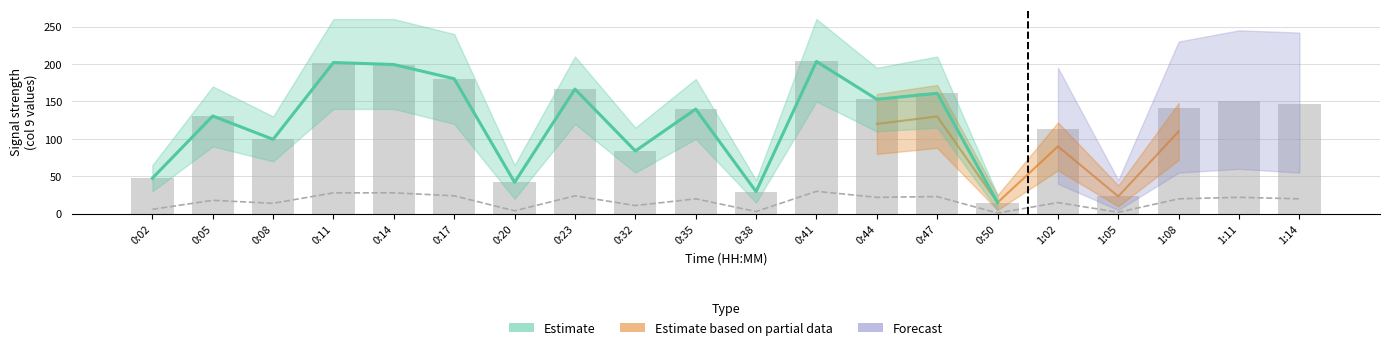

What is the label of the 4th bar from the left?

0:11